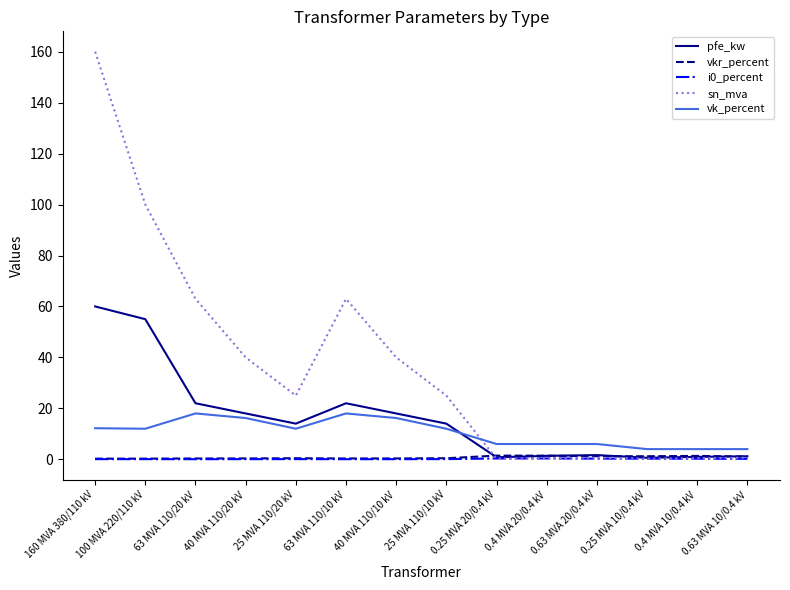

Where is the first local maximum for vk_percent?

63 MVA 110/20 kV